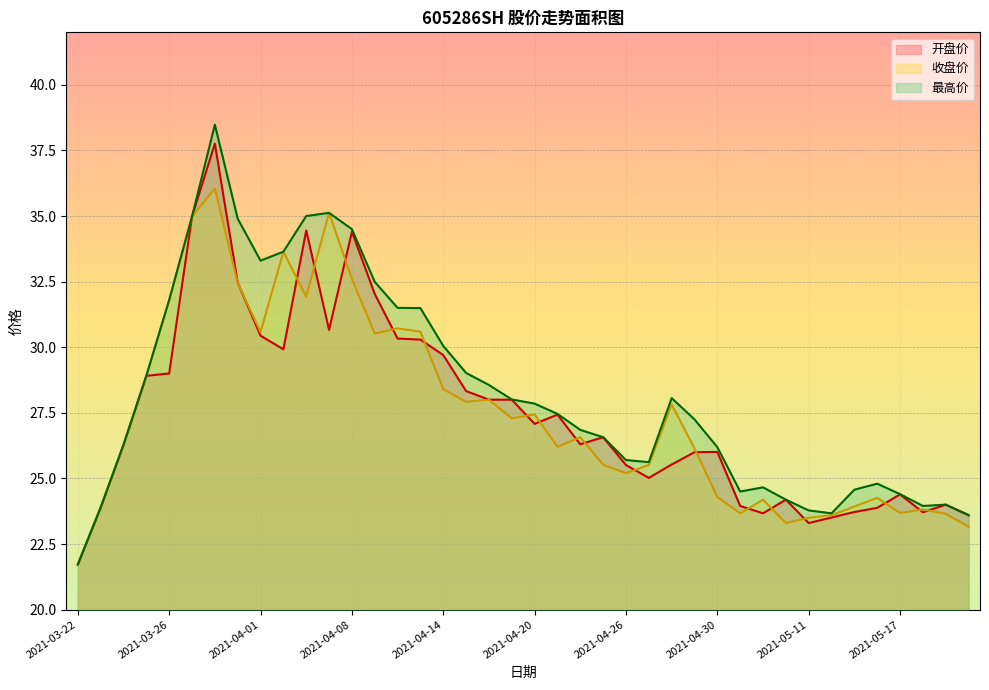

Where is the first local minimum for 最高价?

2021-04-01